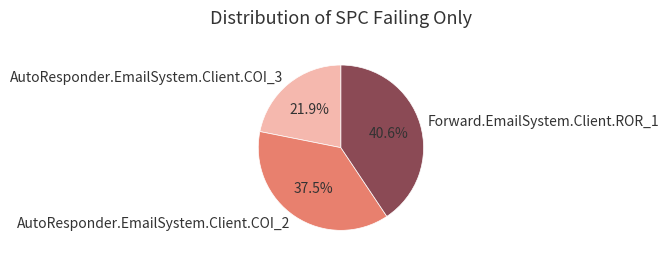

What portion of the pie excludes Forward.EmailSystem.Client.ROR_1?

59.4%